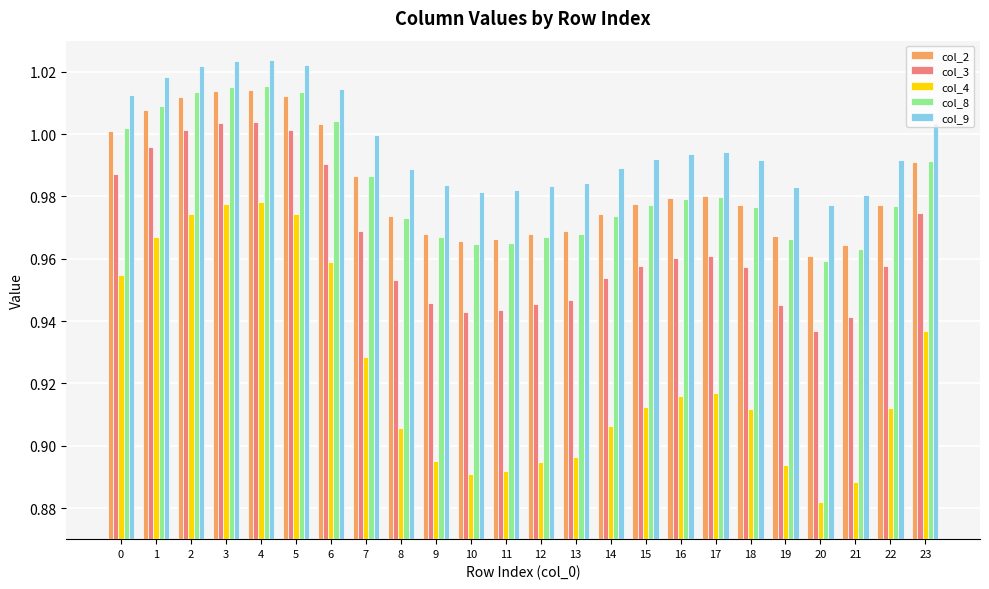

Between 4 and 15, which series saw the biggest shift?

col_4